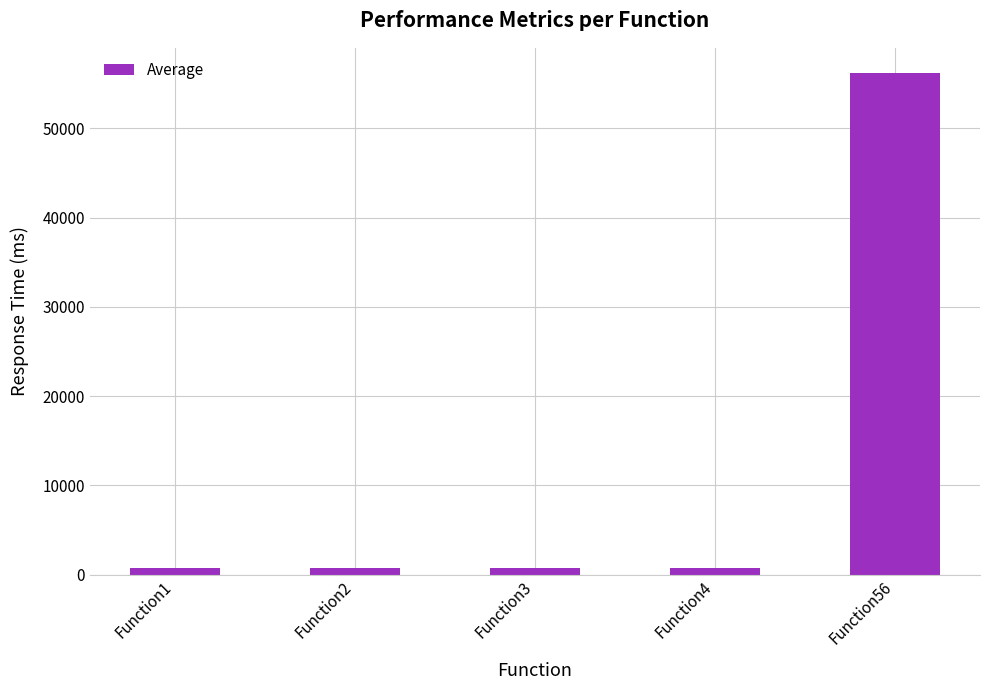

Which category has the highest value across all series?

Function56